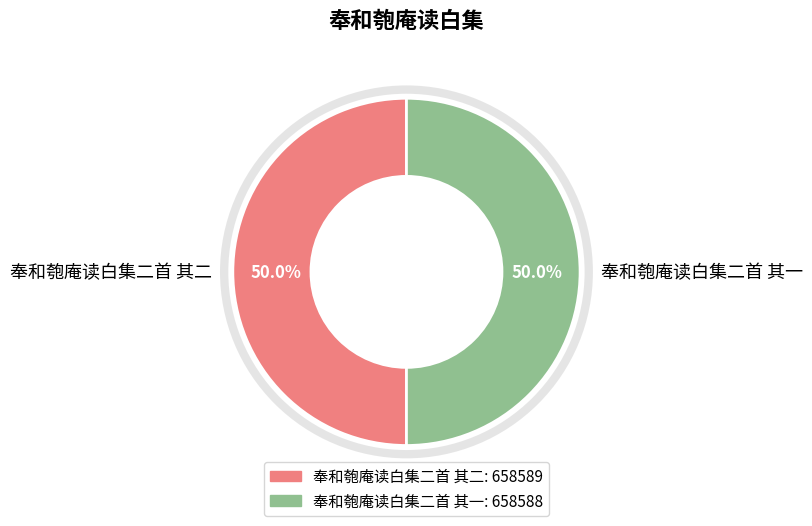

The 奉和匏庵读白集二首 其二 slice represents 50% of the pie. True or false?

True